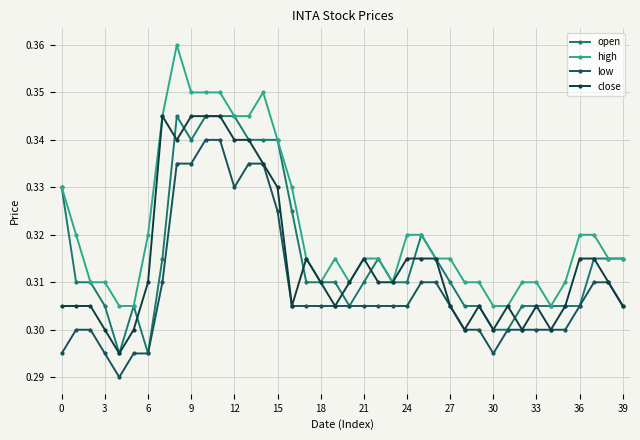

True or false: high and open intersect in this chart.

False